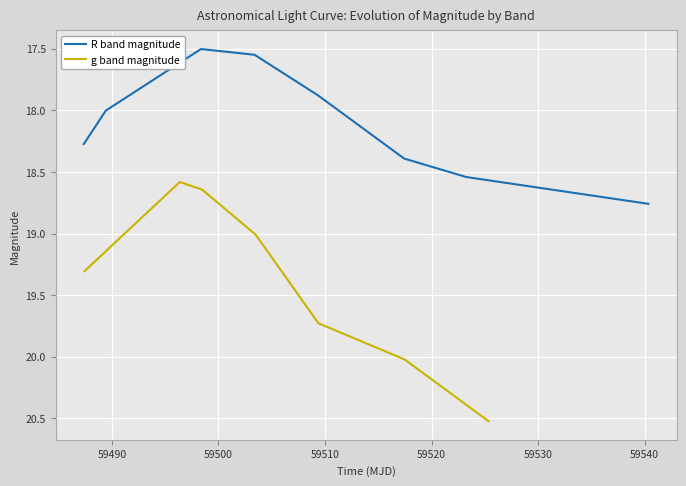

How many categories are shown in the chart?

8